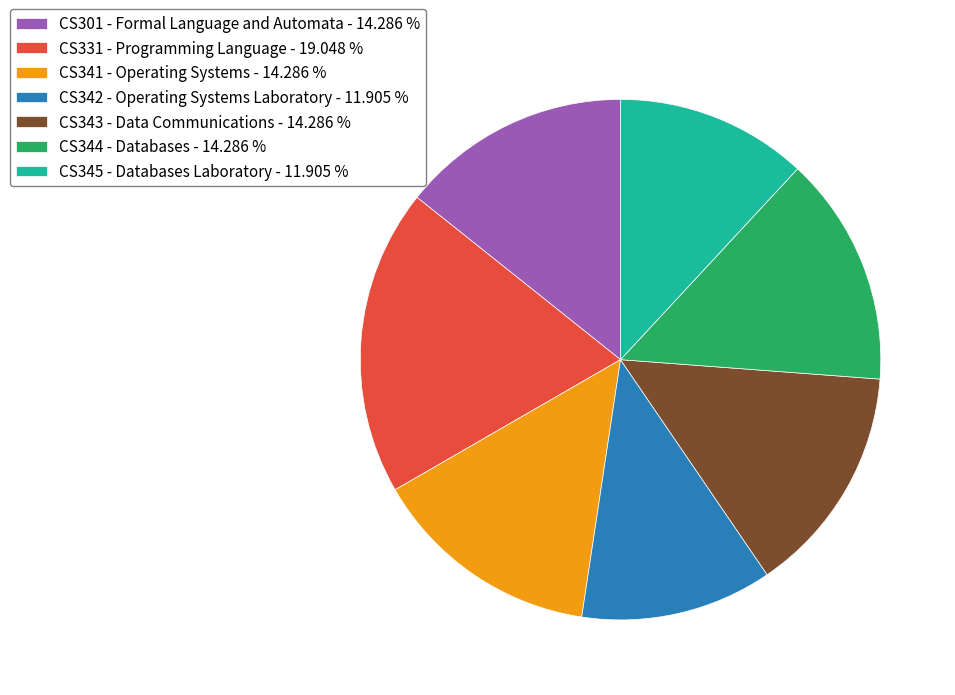

Is there a majority slice in this chart?

No